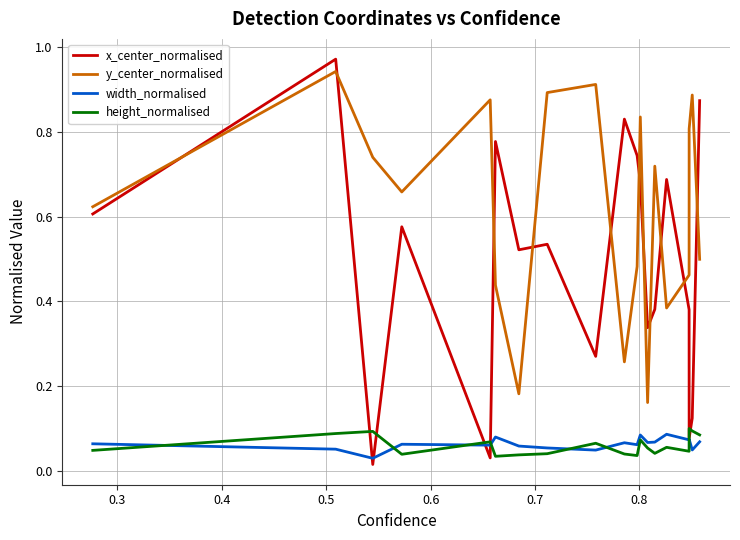

Which series has the largest total across all categories?

y_center_normalised